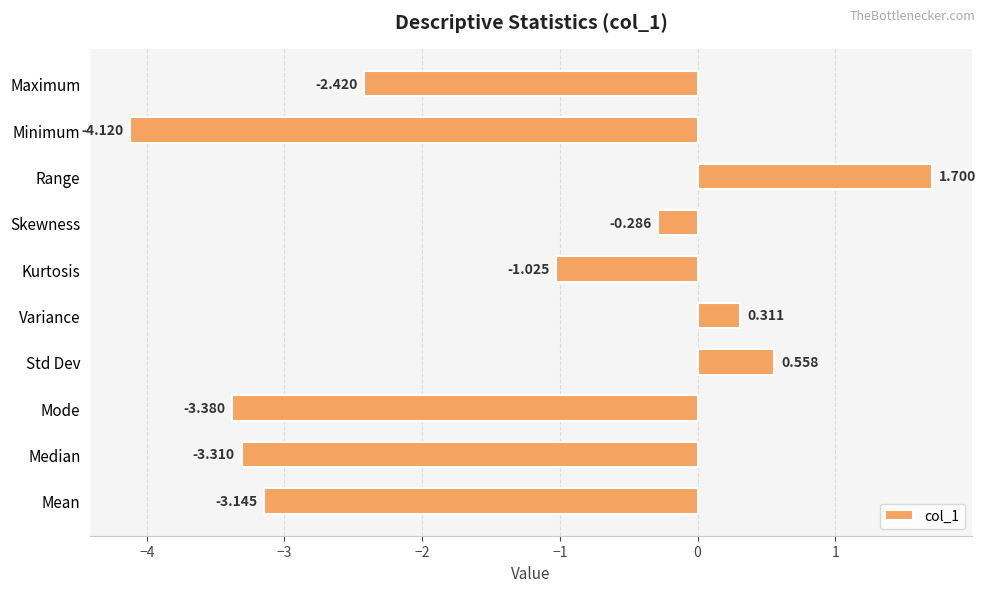

Which has a higher value, Range or Minimum?

Range